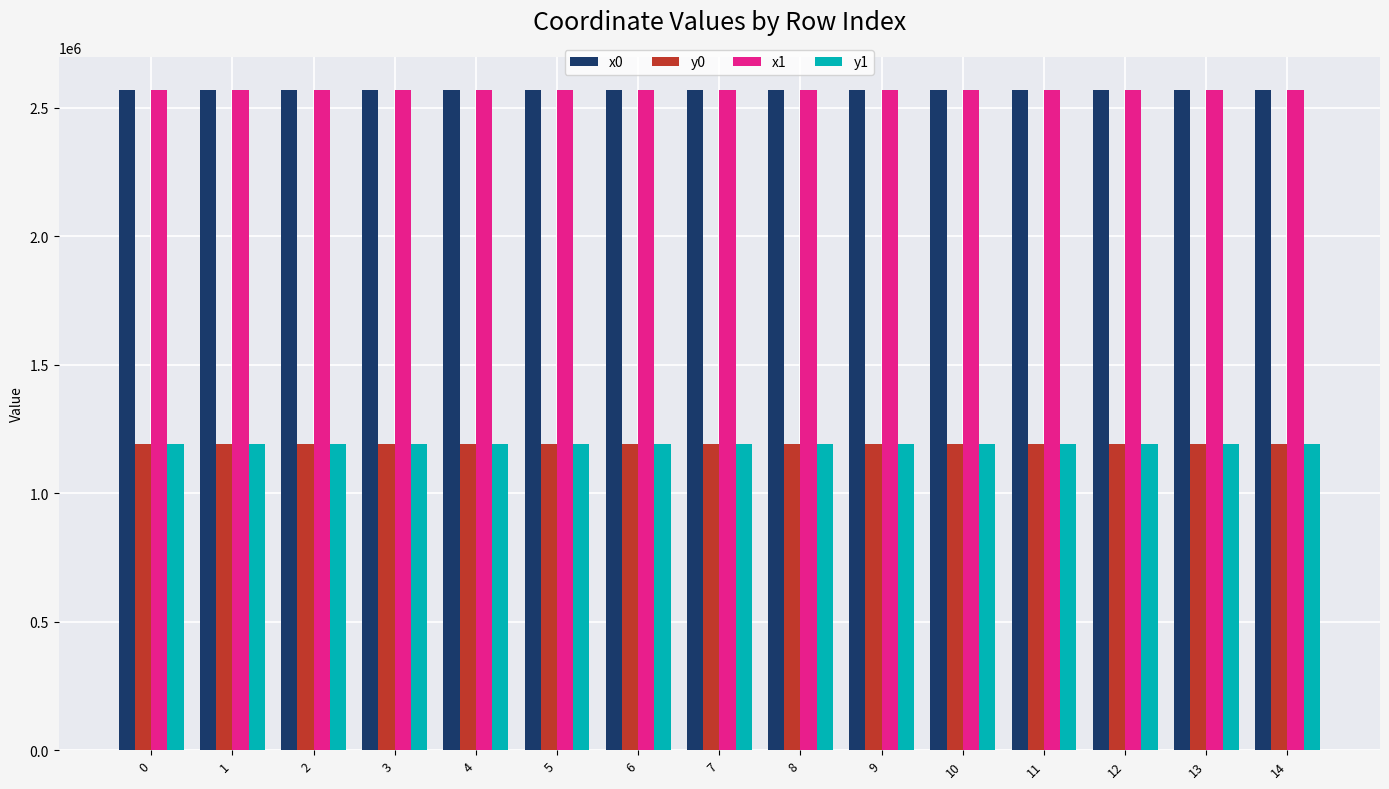

What is the spread (max minus min) of values at 1?

1379449.0